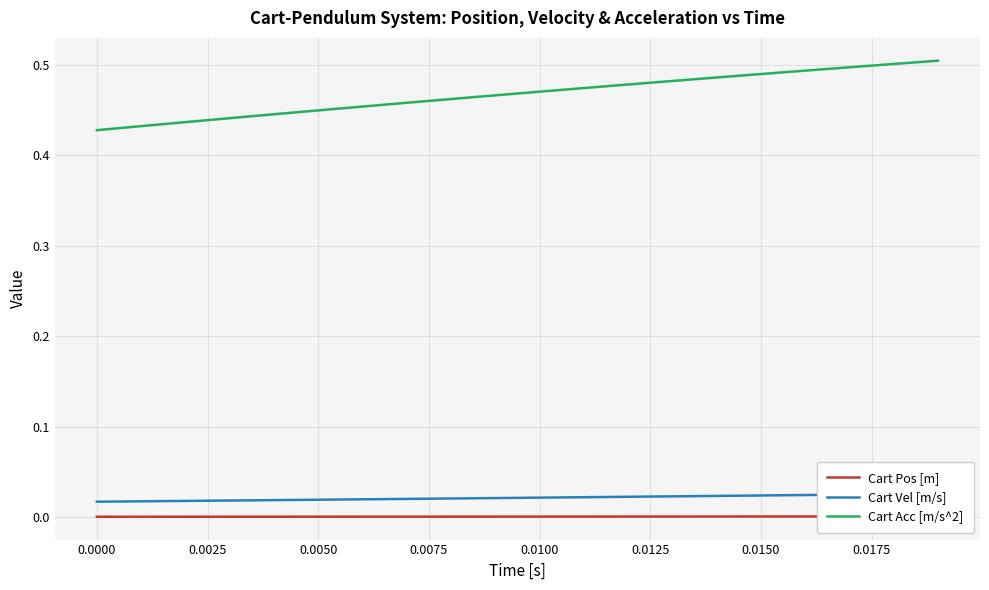

Between 0.0000 and 0.0150, which is larger?

0.0150